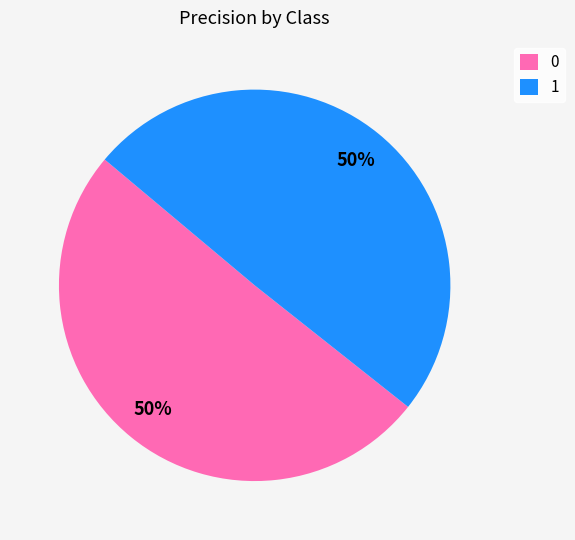

How many segments does this pie chart have?

2